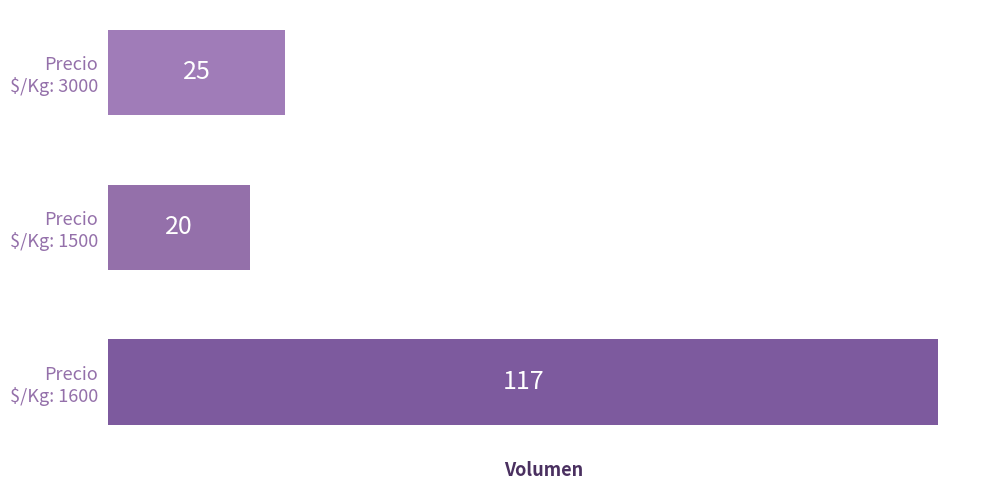

What is the value of the 2nd bar from the top?

20